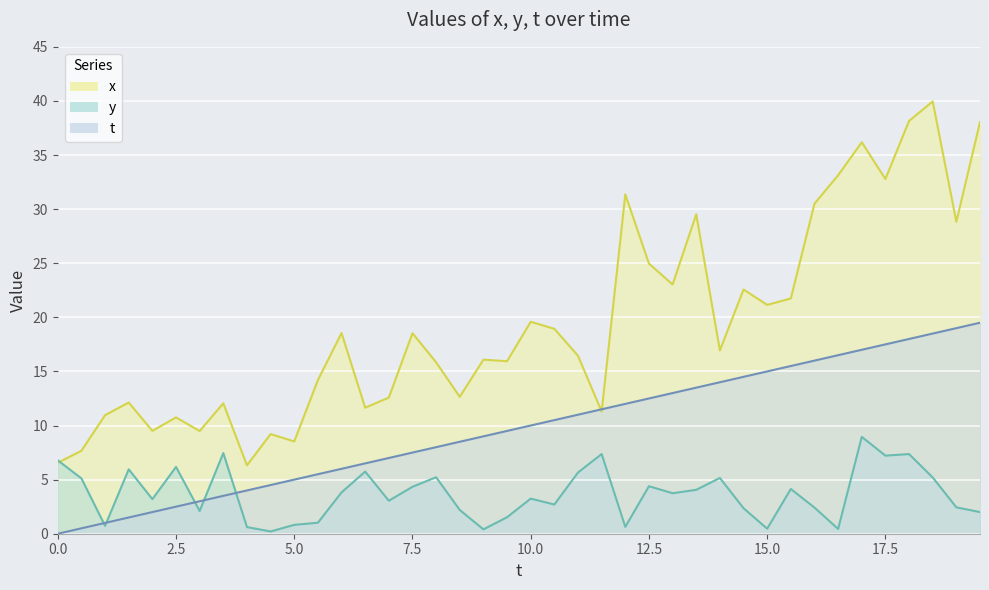

How many values in the x series are below 16?

18